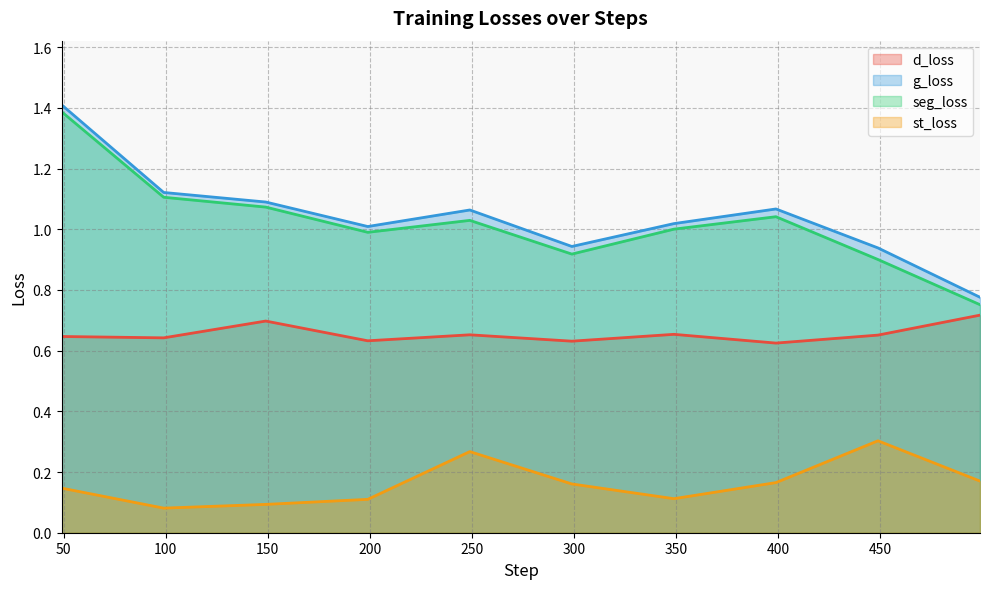

Is it true that g_loss equals 1.0 at 349?

True